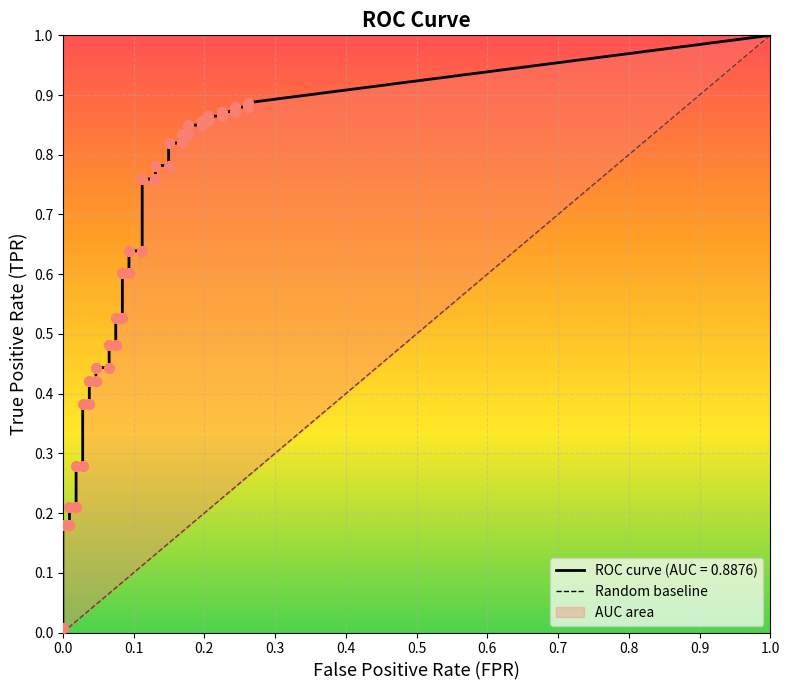

Between 1.0 and 0.0, which is larger?

1.0